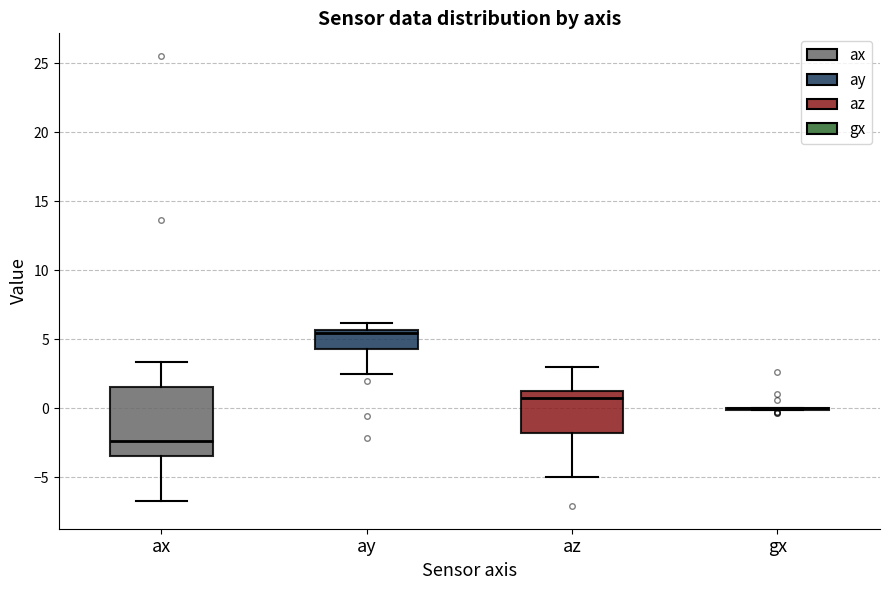

Reading left to right, read every box against the y-axis: the position of its median line, the range the box covers, and the ends of its whiskers. The values are not printed on the chart, so give them approximately, as read against the axis.

ax: median -2.5, box -3.5 to 1.5, whiskers -6.5 to 3.5
ay: median 5.5 (just below the box's upper edge), box 4.5 to 5.5, whiskers 2.5 to 6.0
az: median 0.5, box -2.0 to 1.0, whiskers -5.0 to 3.0
gx: box collapsed to a line at 0.0, whiskers 0.0 to 0.0